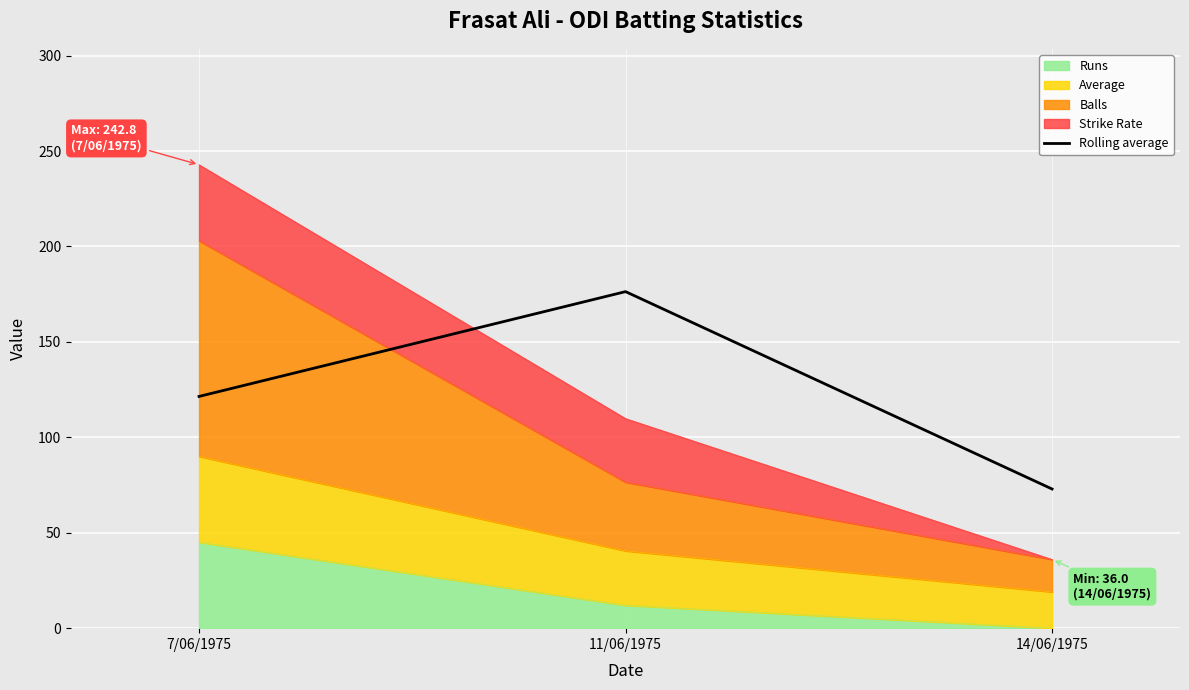

How many lines are shown in the chart?

1